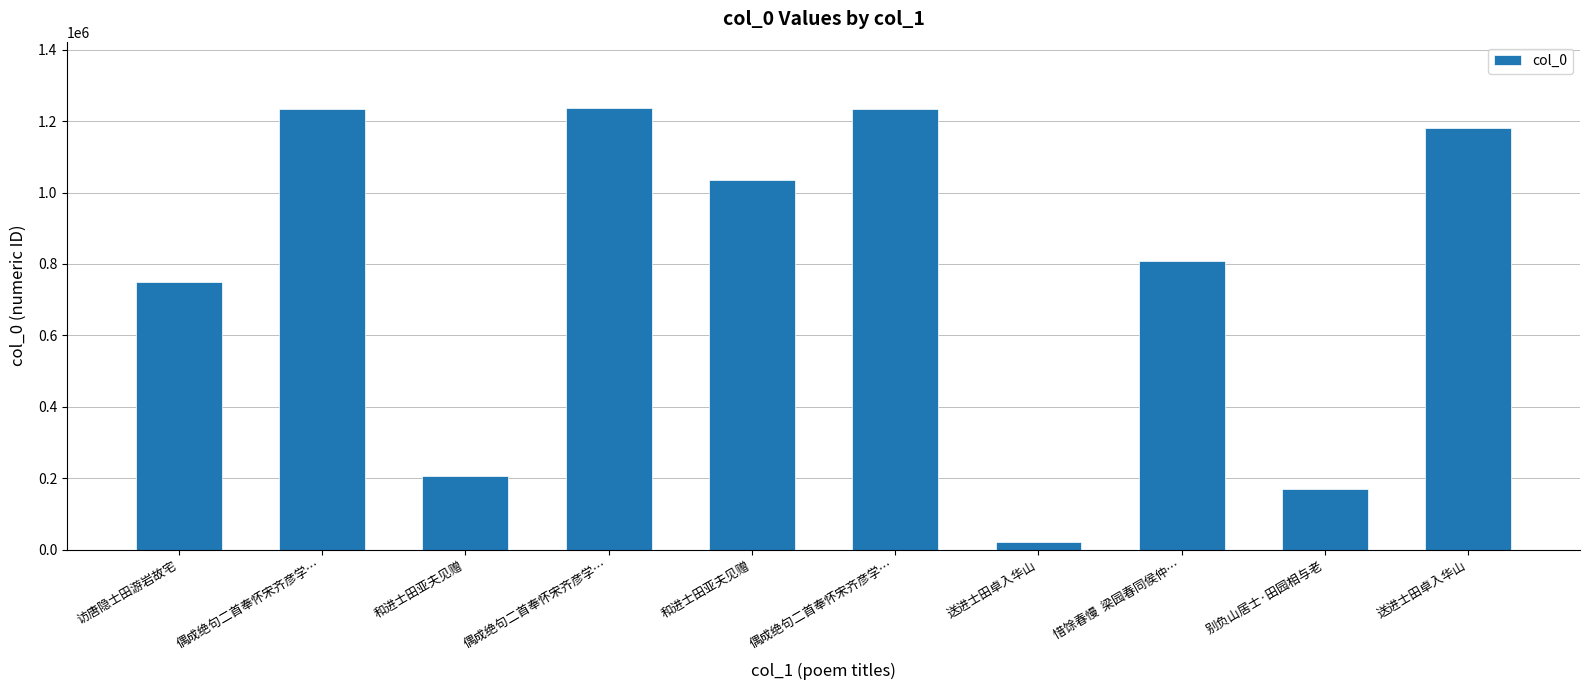

What is the change in value from 别负山居士·田园相与老 to 送进士田卓入华山?

+1013077